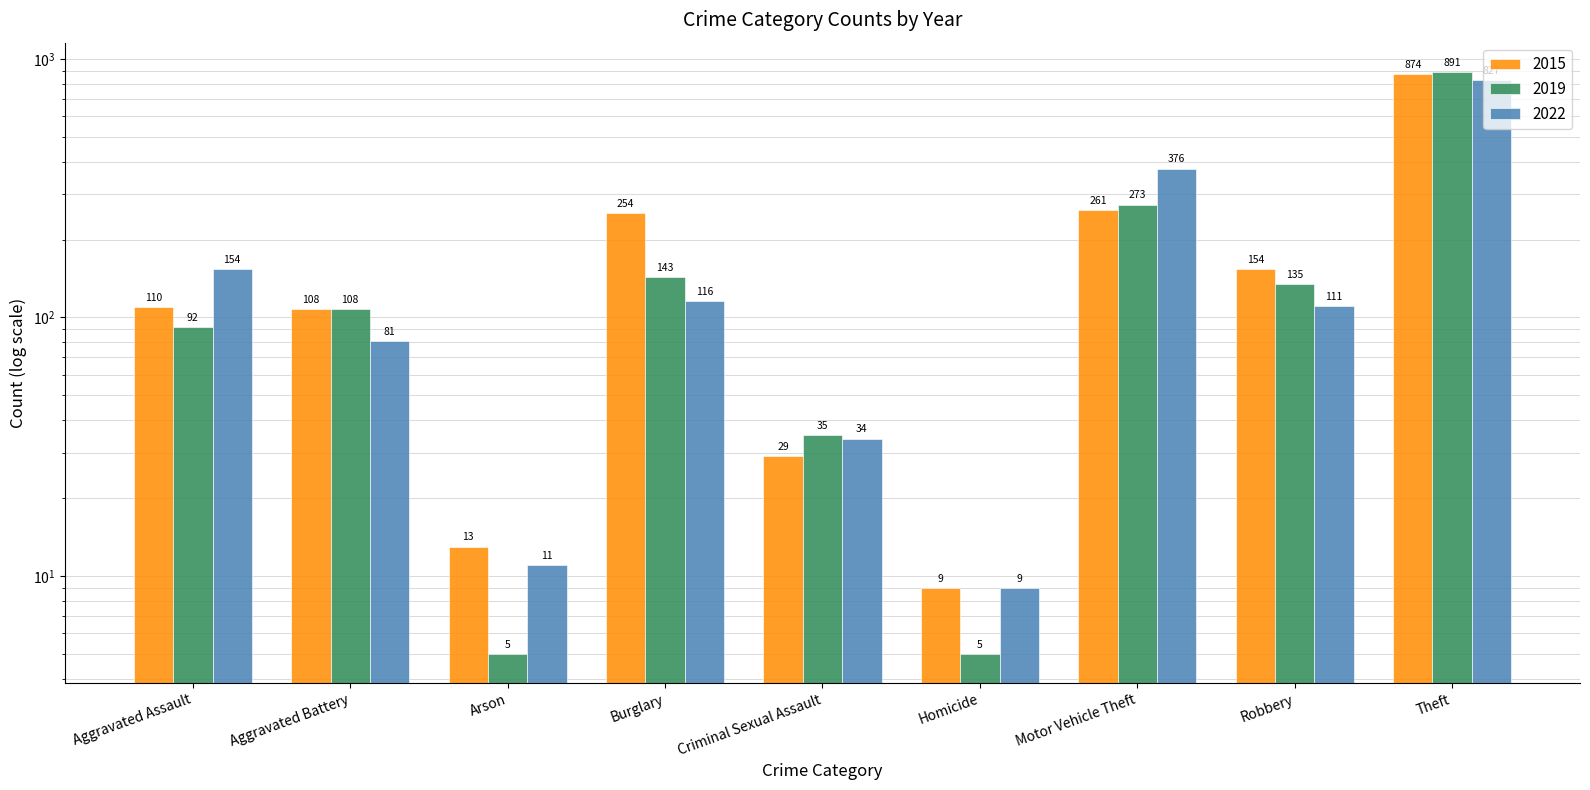

Which series has the largest total across all categories?

2015